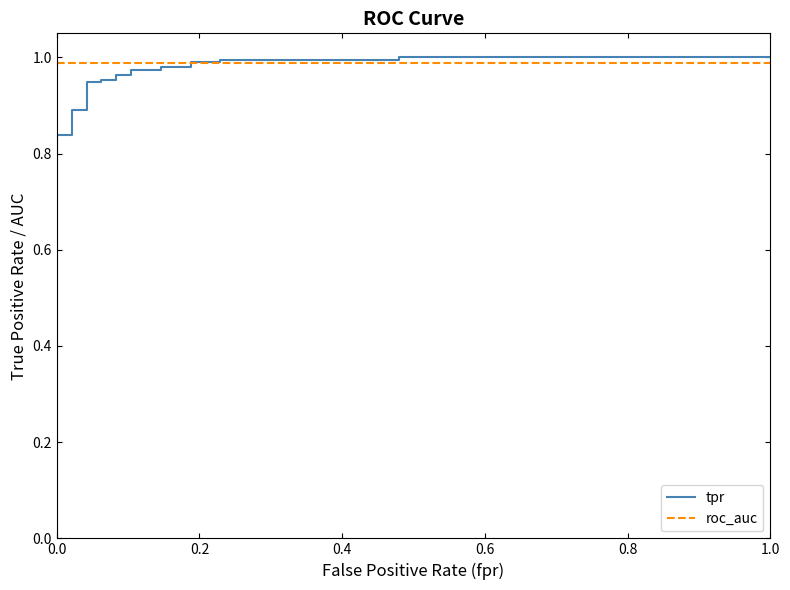

What is the average value of the roc_auc series?

1.0